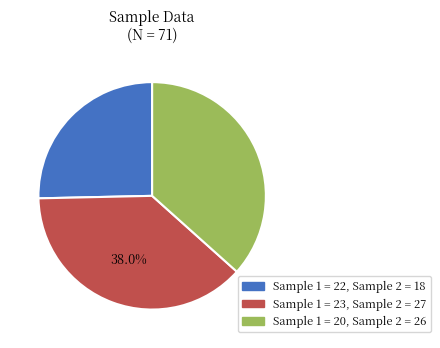

Is there any slice that represents more than half of the pie?

No